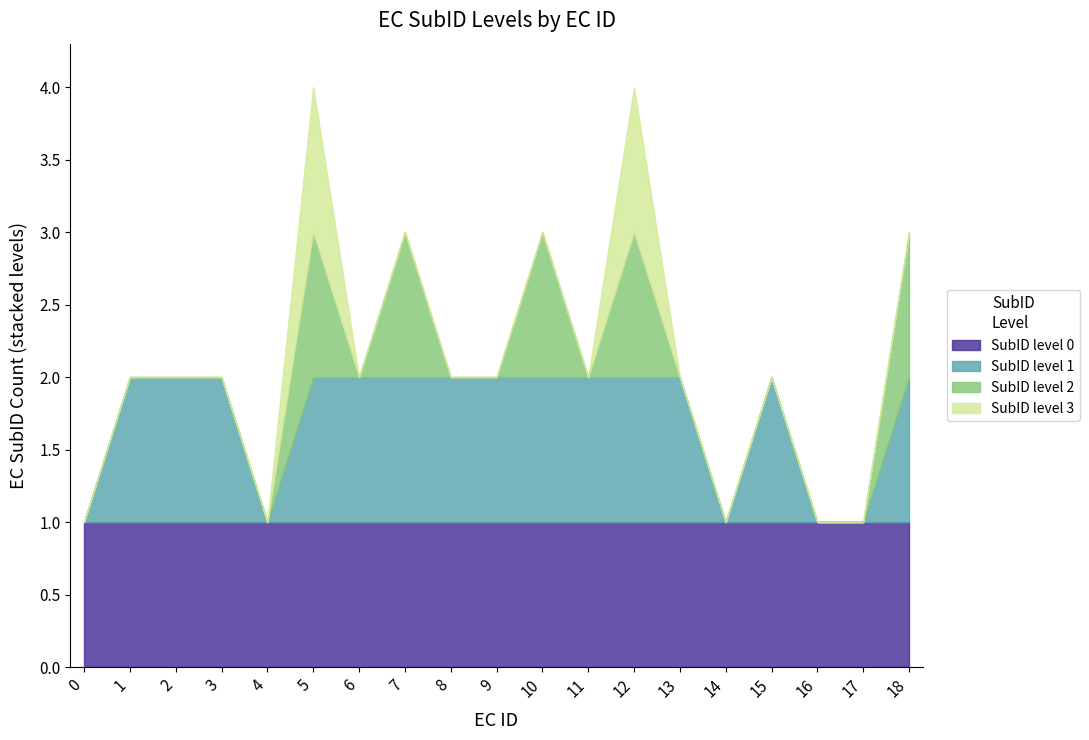

True or false: the data shows 1 at 9.

True